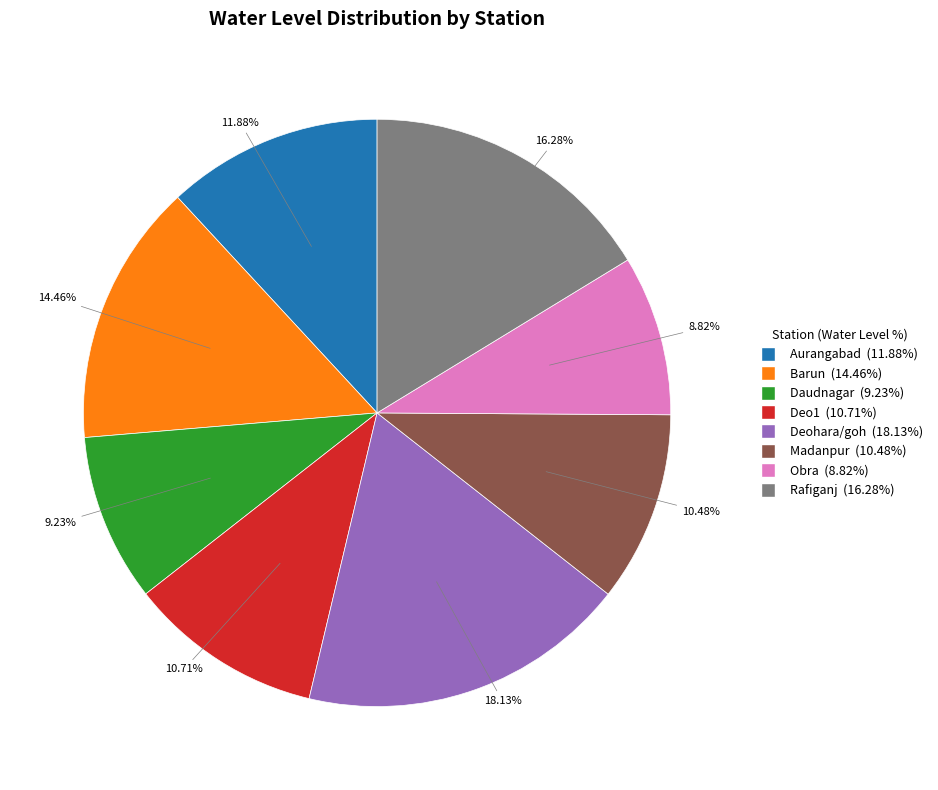

Which has a higher value, Deohara/goh or Madanpur?

Deohara/goh